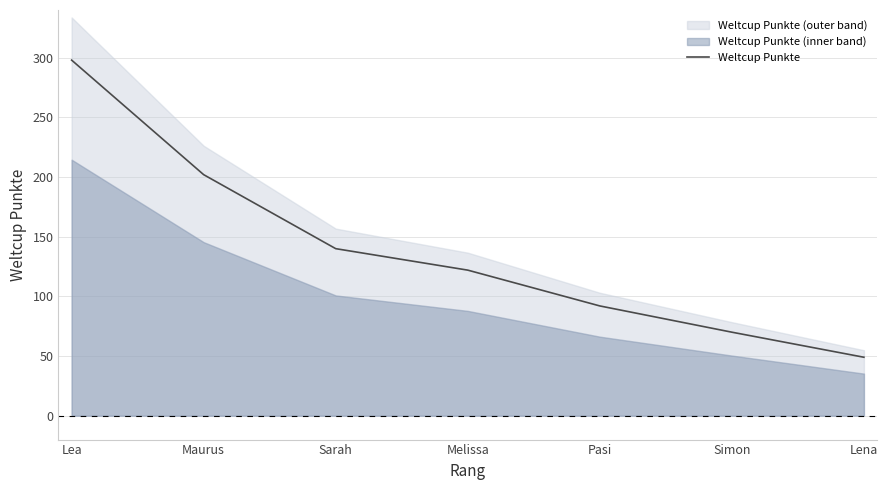

Approximately how many times larger is the value at Pasi compared to Melissa?

0.8